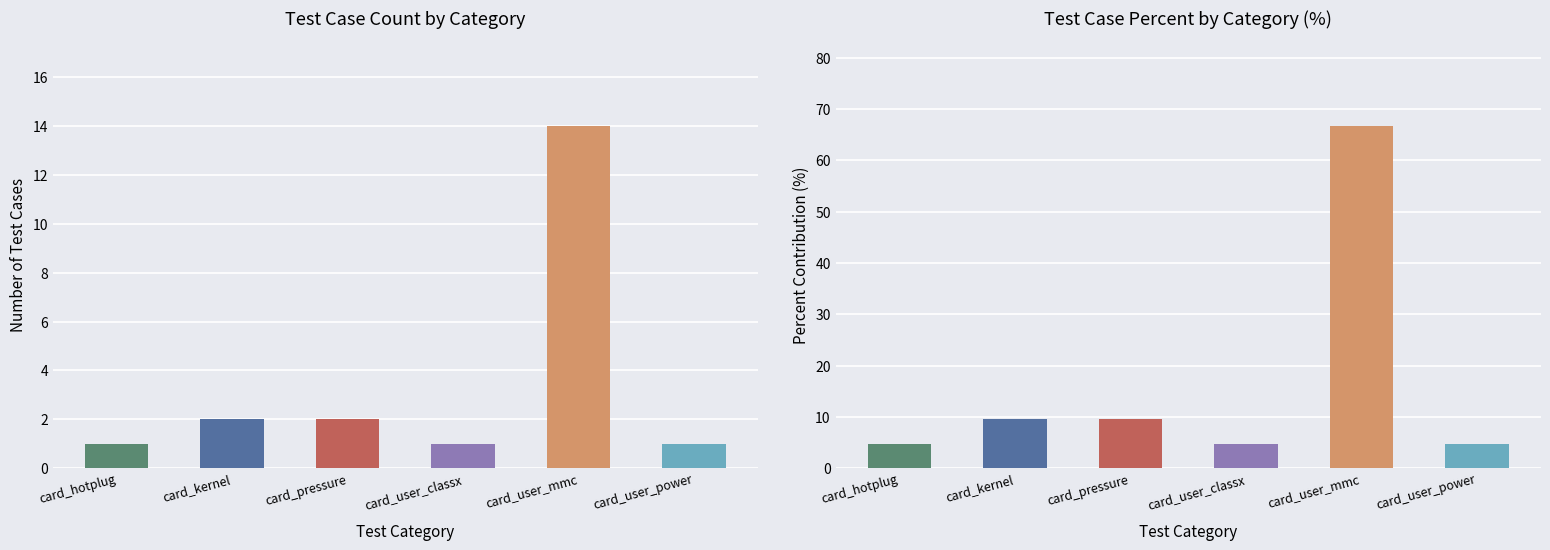

The Percent series shows 14.5 at card_kernel. True or false?

False